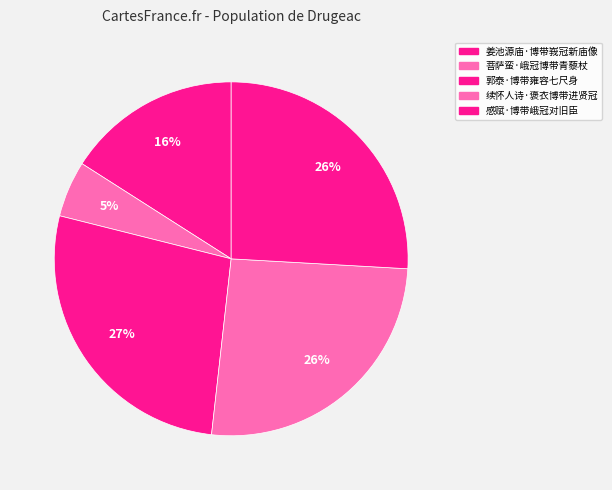

Count the number of slices in the pie.

5